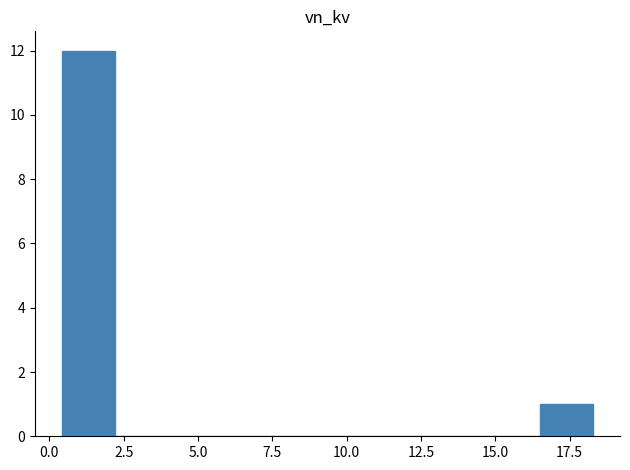

Around what value on the x-axis is the tallest bar? Give the approximate position of its centre, as read against the axis.

1.5